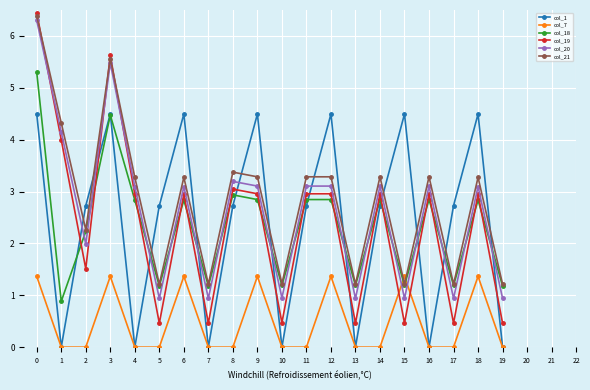

What is the value of the col_19 point at the 9th from the left?

3.0